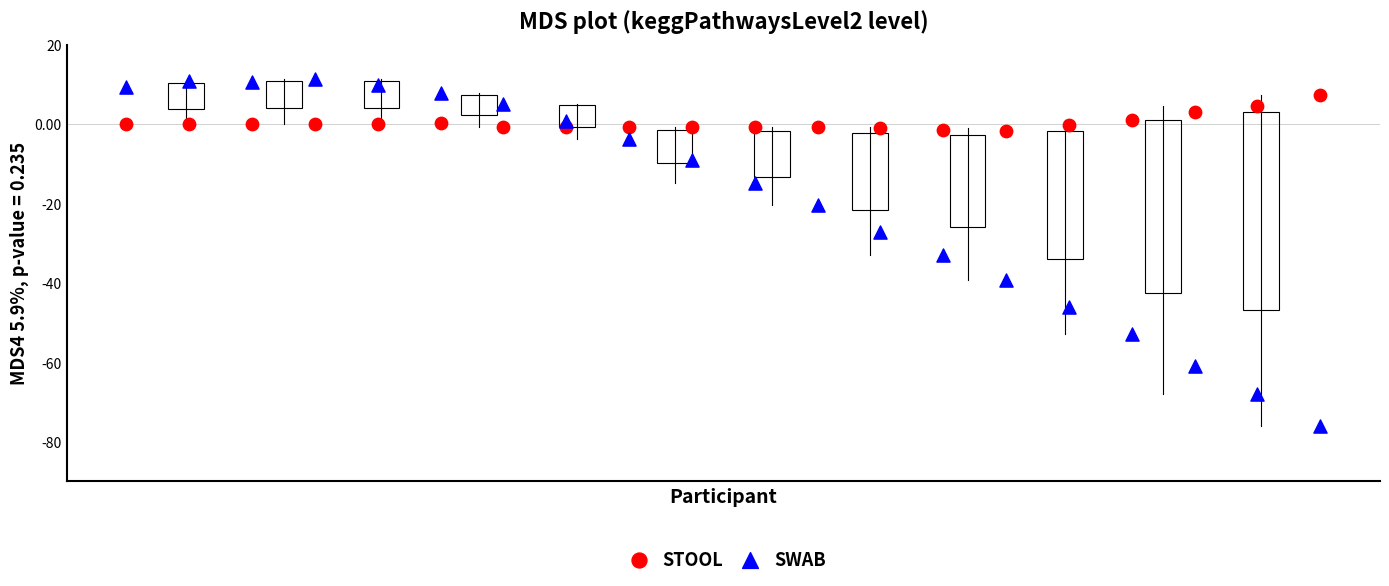

Across all series, what Y value is closest to -32?

-33.1